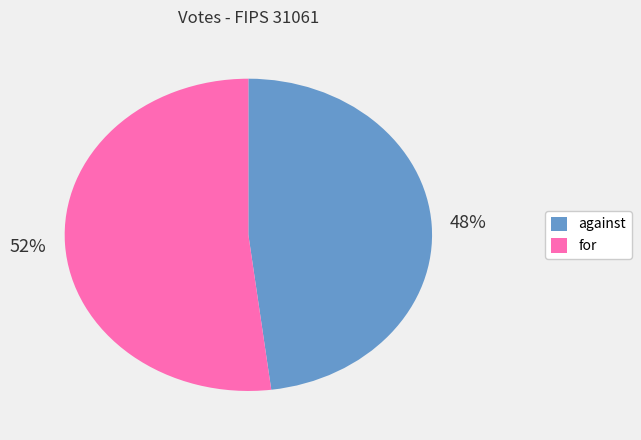

Do against and for together represent more than half of the pie?

Yes